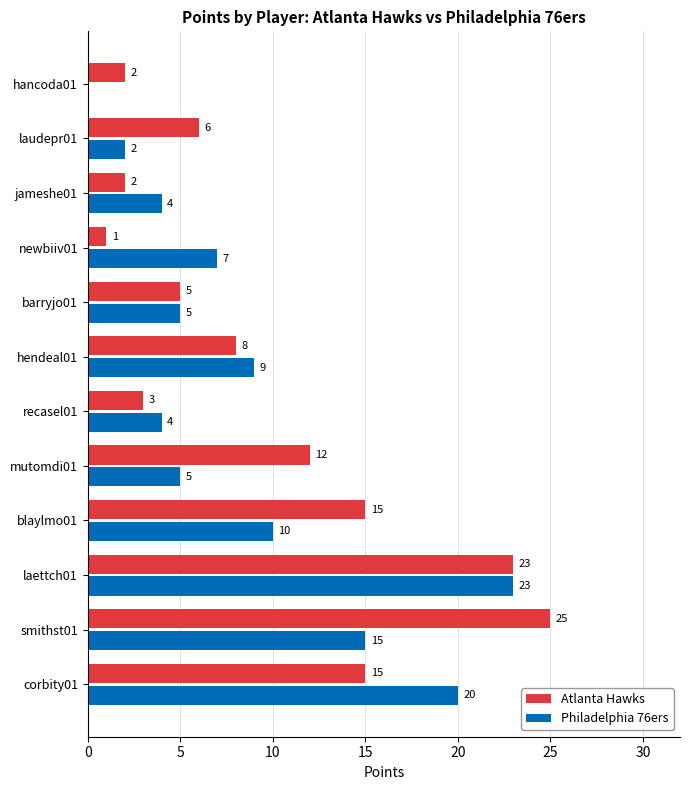

What is the sum of all Philadelphia 76ers values?

104